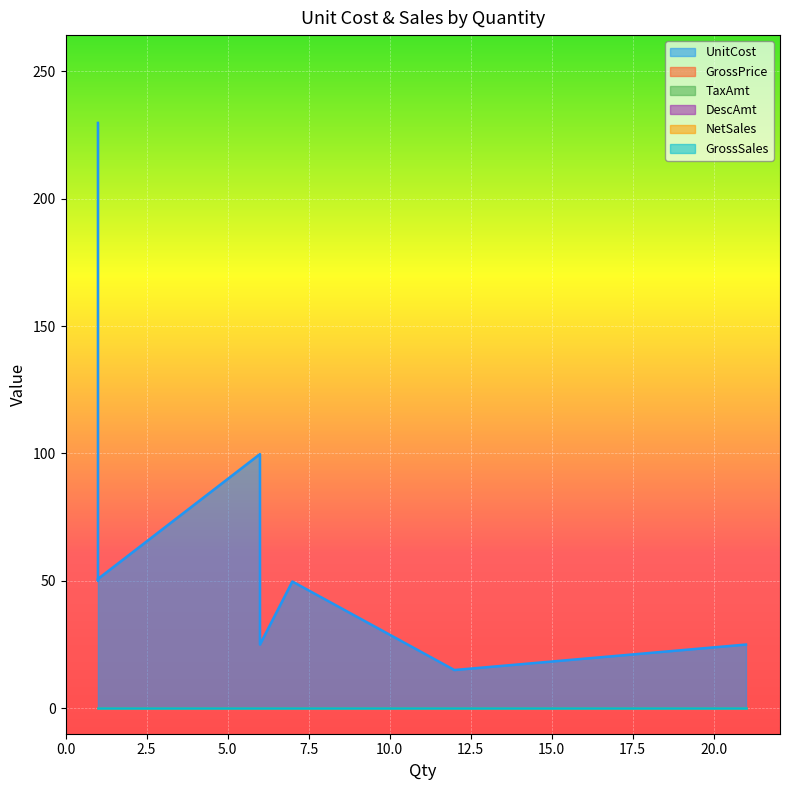

Which series changed the most between 1 and 7?

UnitCost